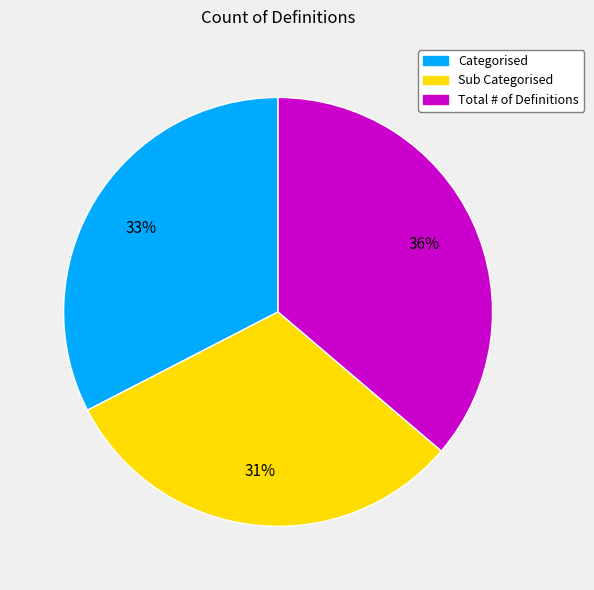

Which category has the biggest portion of the pie?

Total # of Definitions